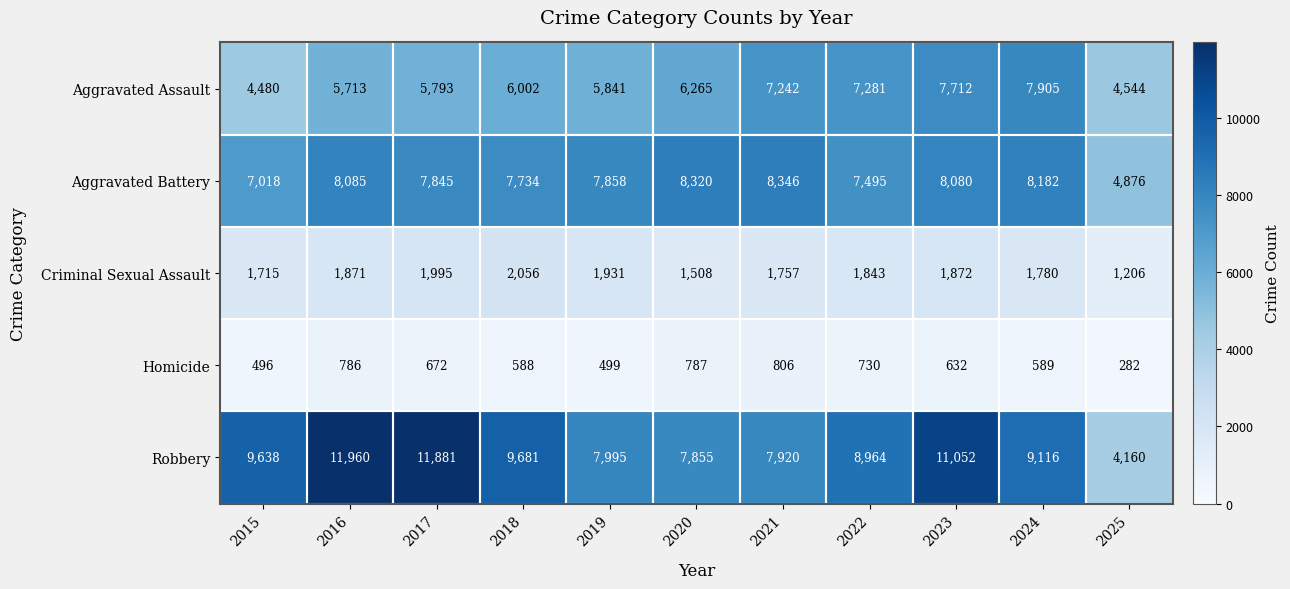

Is it true that Aggravated Battery equals 1702 at 2022?

False